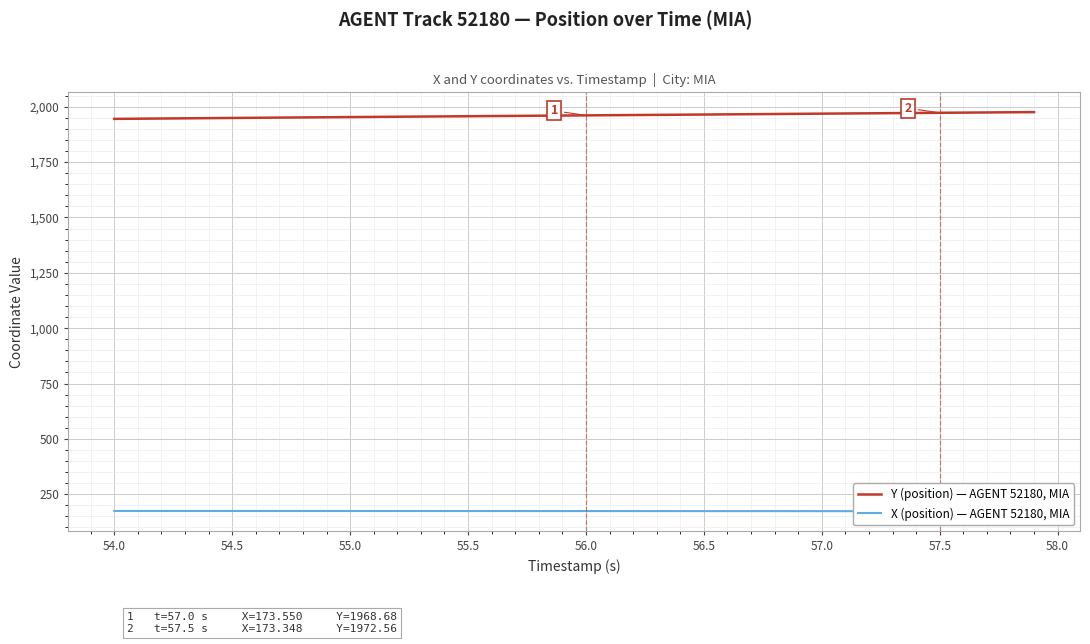

Does the chart display data point markers on the line(s)?

No